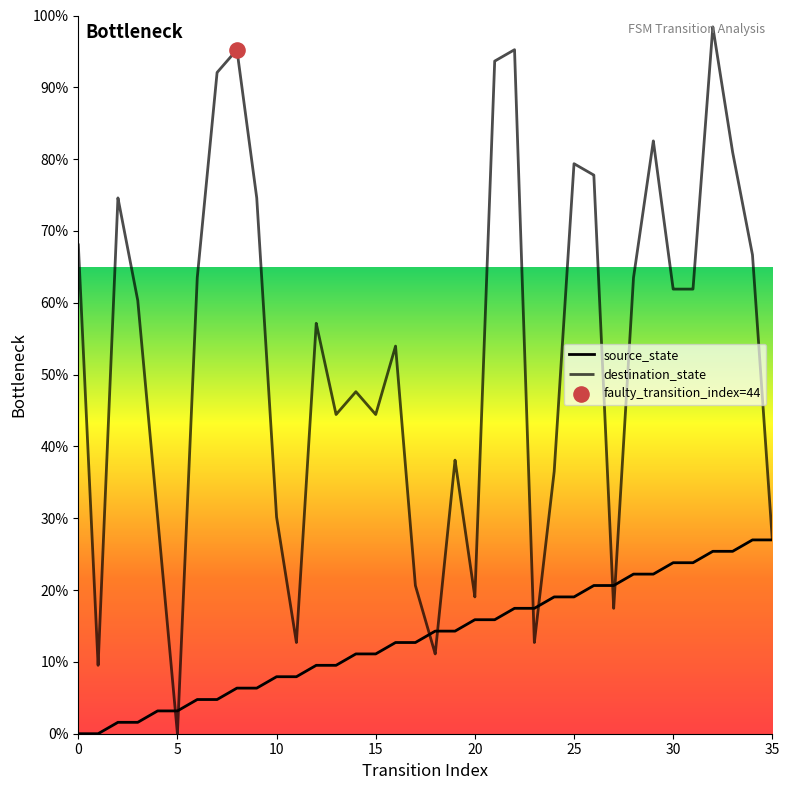

Which series has the largest total across all categories?

destination_state